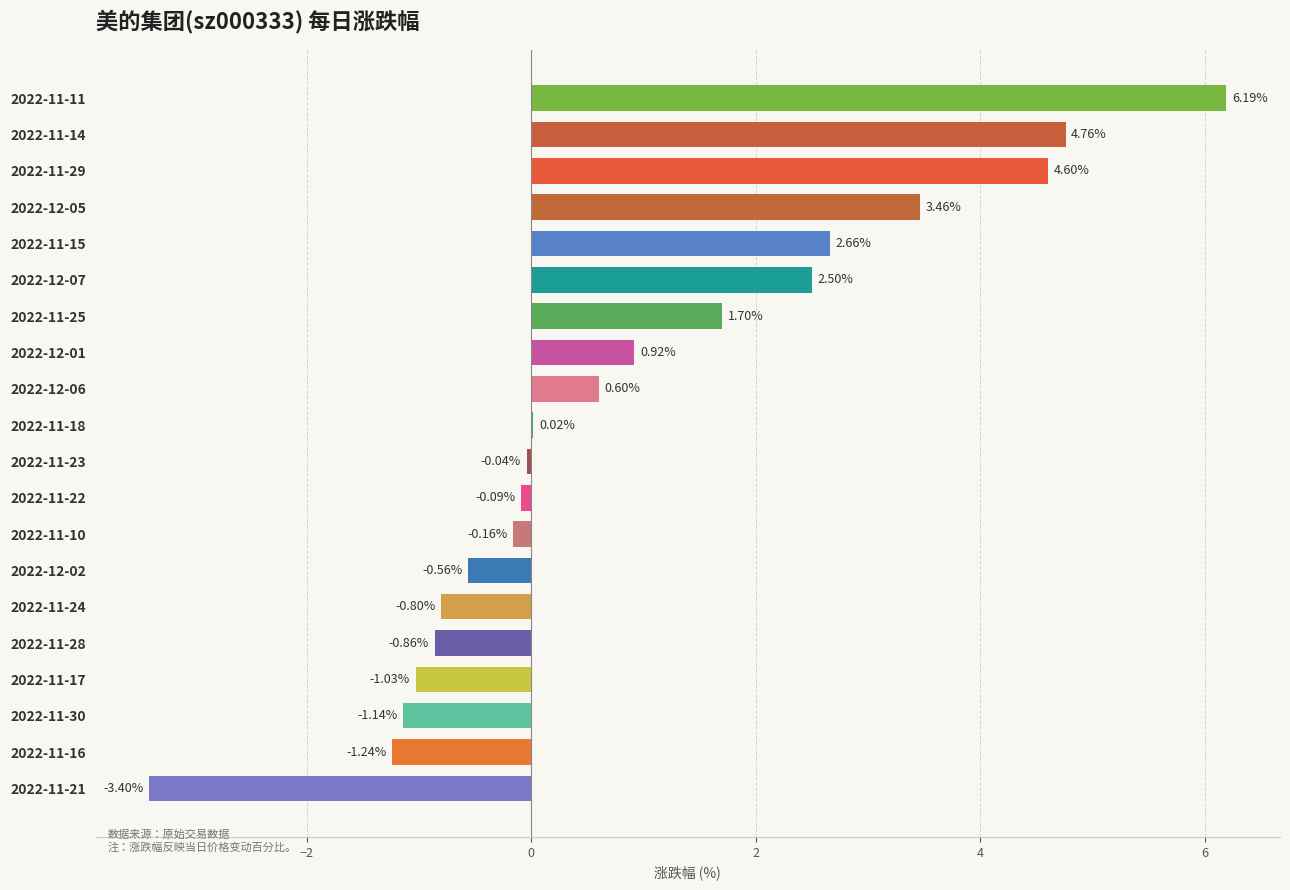

What is the change in value from 2022-11-24 to 2022-11-16?

-0.4